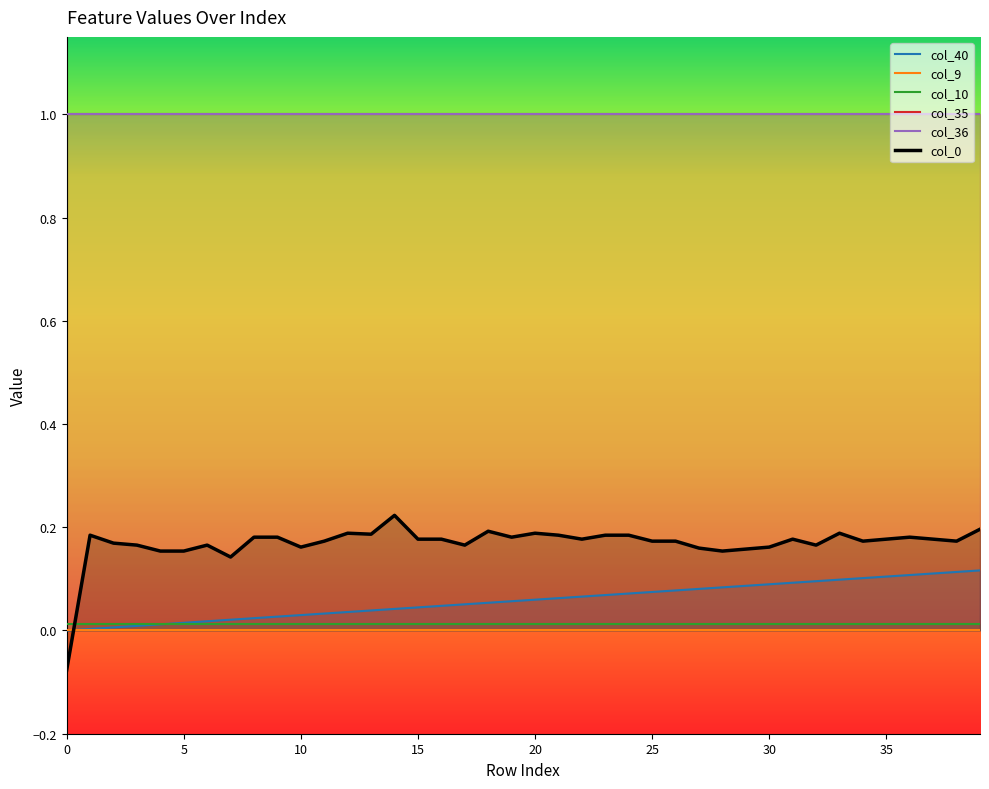

What is the smallest value displayed?

-0.1